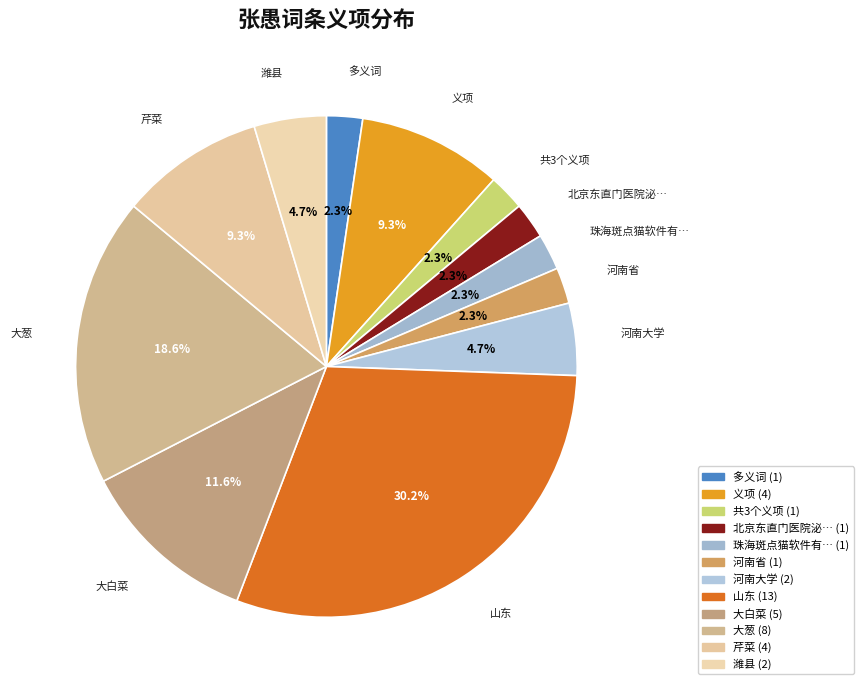

Which category has the biggest portion of the pie?

山东